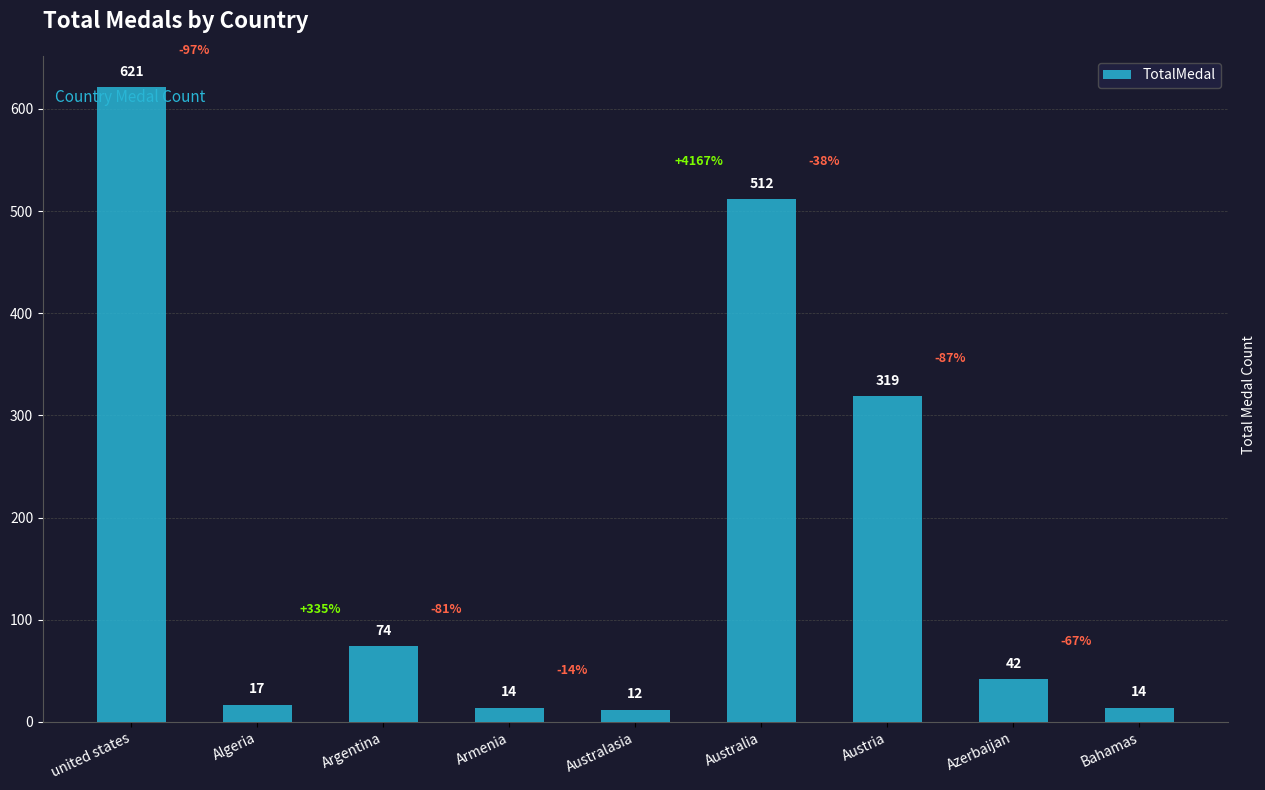

Reading right to left, list all the values displayed in this chart.

Bahamas=14	Azerbaijan=42	Austria=319	Australia=512	Australasia=12	Armenia=14	Argentina=74	Algeria=17	united states=621